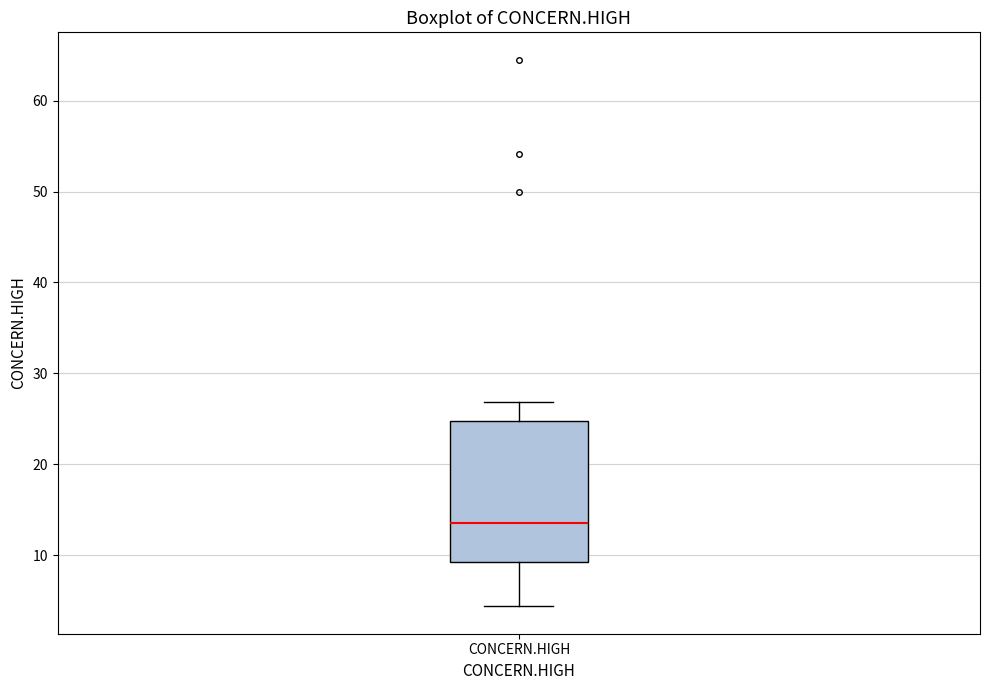

Where does the upper whisker of the box for CONCERN.HIGH end on the y-axis? The values are not printed on the chart, so give them approximately, as read against the axis.

27